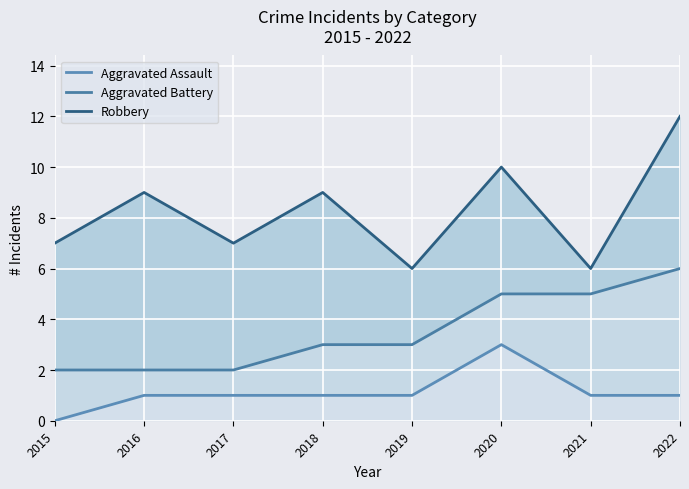

What is the maximum value shown in the chart?

12